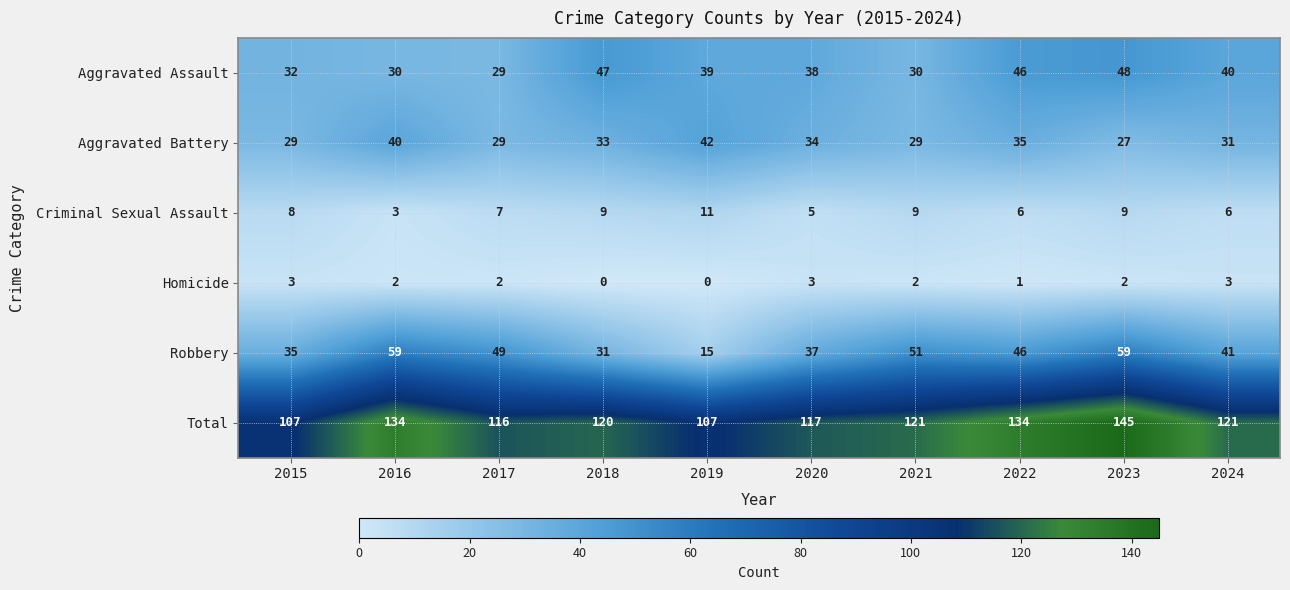

Which category has the highest value across all series?

2023